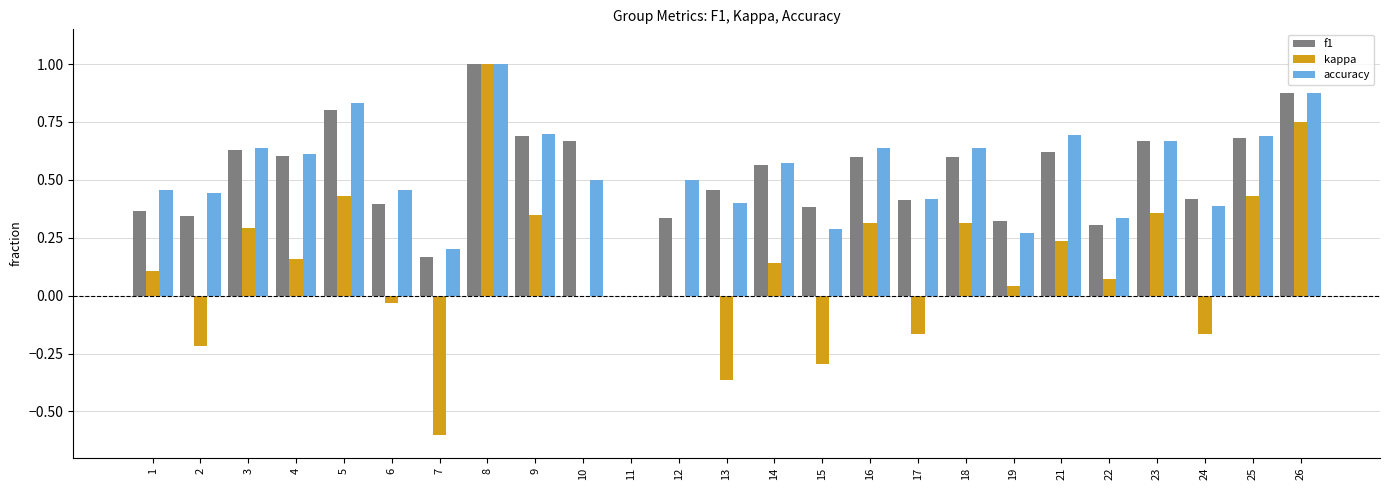

What is the greatest value displayed?

1.0